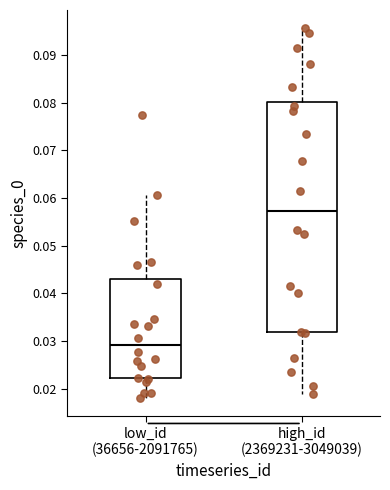

Where does the lower whisker of the box for high_id (2369231-3049039) end on the y-axis? The values are not printed on the chart, so give them approximately, as read against the axis.

0.019